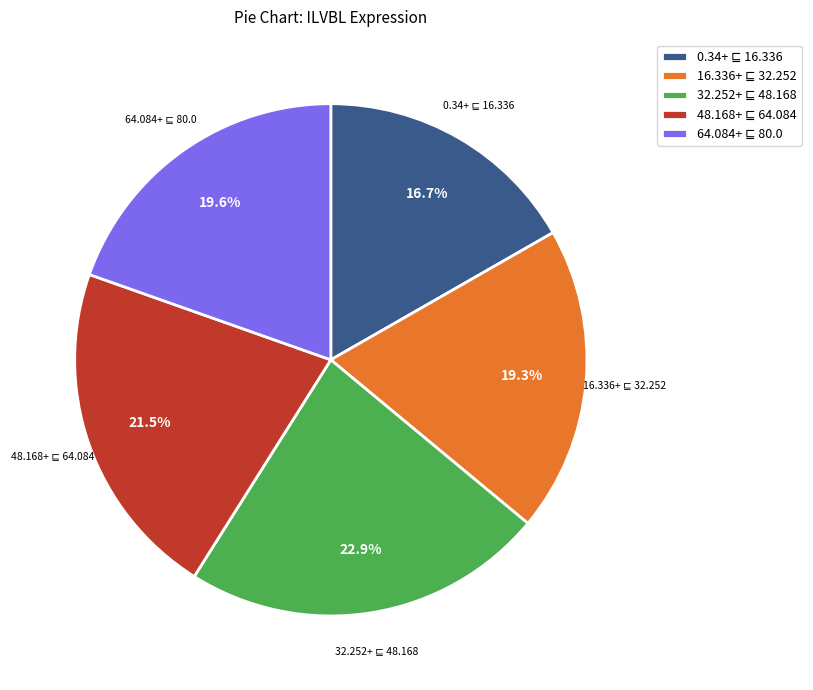

Is there any slice that represents more than half of the pie?

No